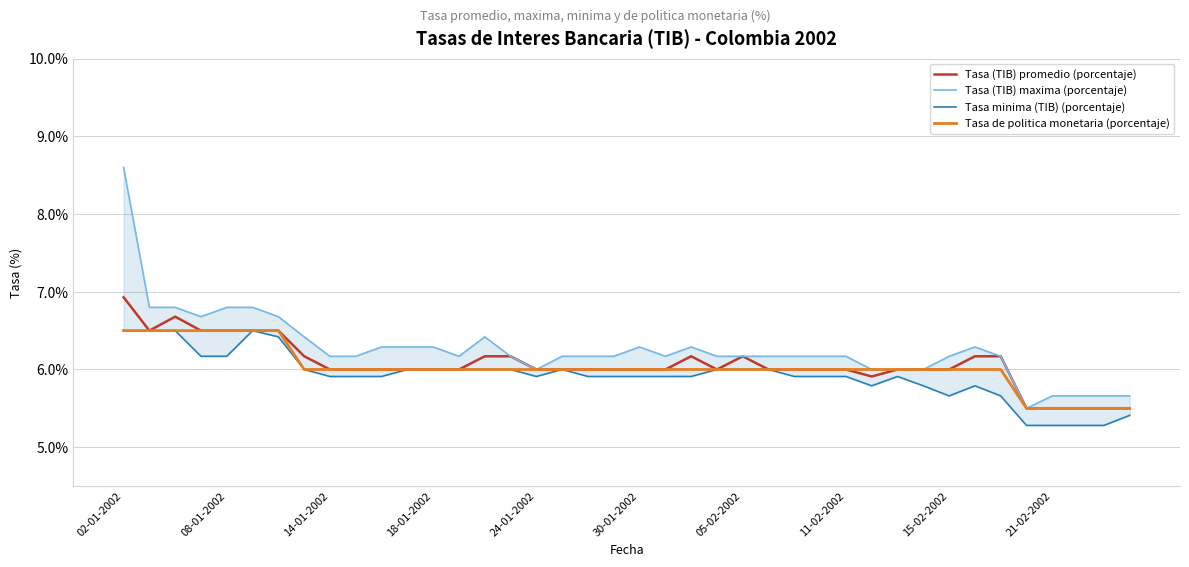

What is the minimum value for Tasa (TIB) promedio (porcentaje)?

5.5